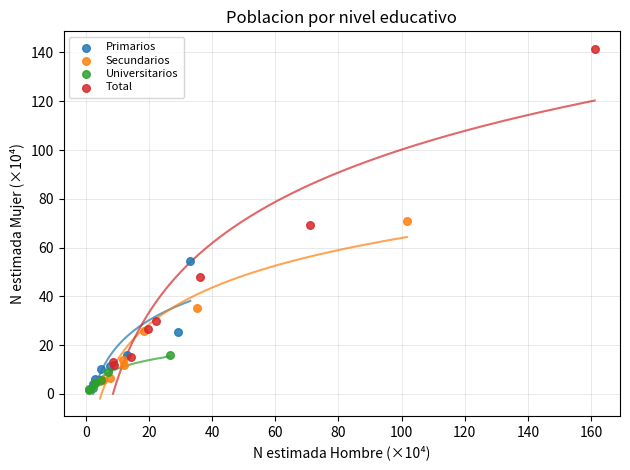

What are all the series names shown in the legend?

Primarios, Secundarios, Universitarios, Total